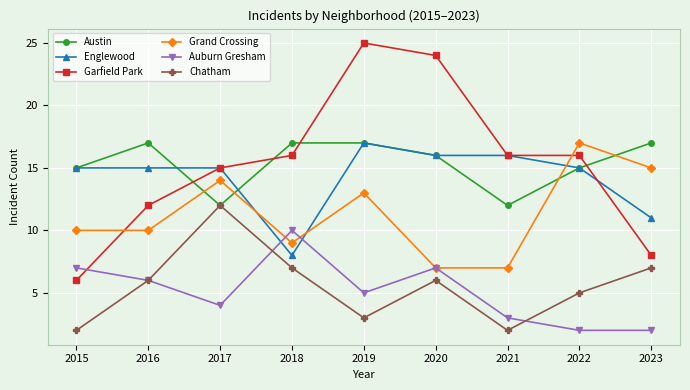

True or false: Englewood and Chatham cross at least once.

False